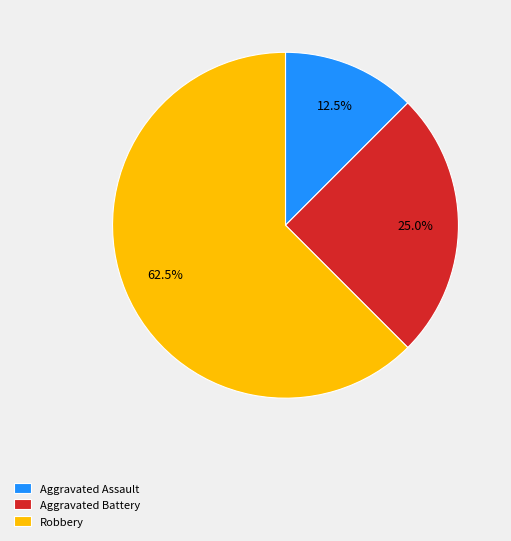

Does Aggravated Assault represent more than half of the total?

No